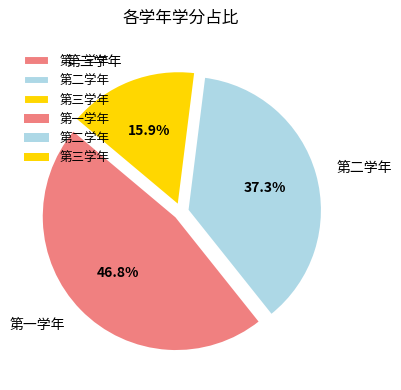

True or false: 第一学年 accounts for 47% of the total.

True